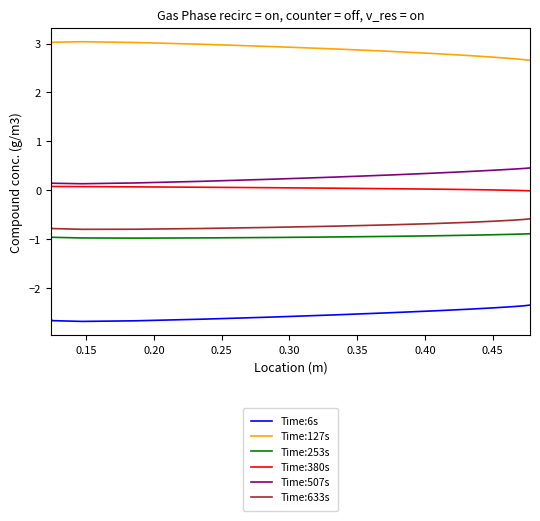

What is the greatest value displayed?

3.0